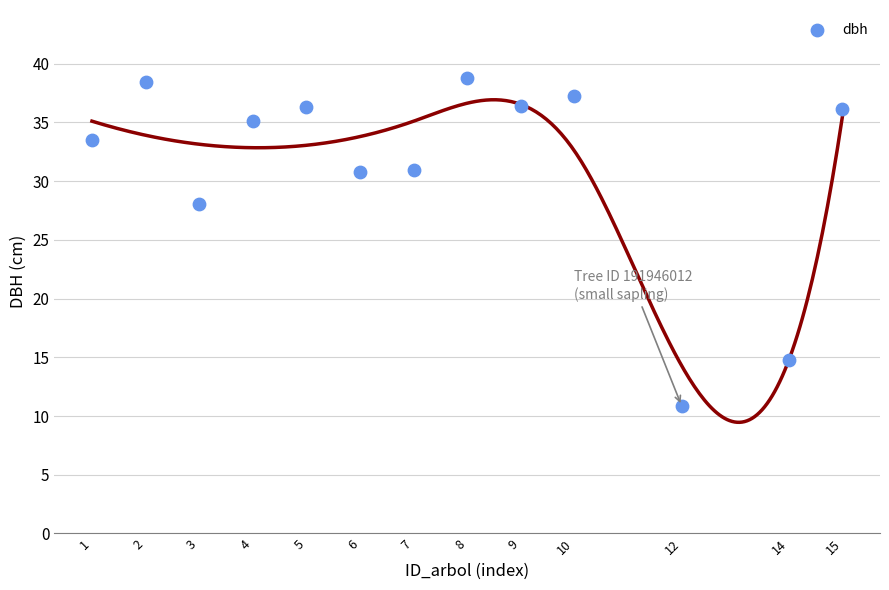

What Y value in the scatter plot is closest to 24?

28.0